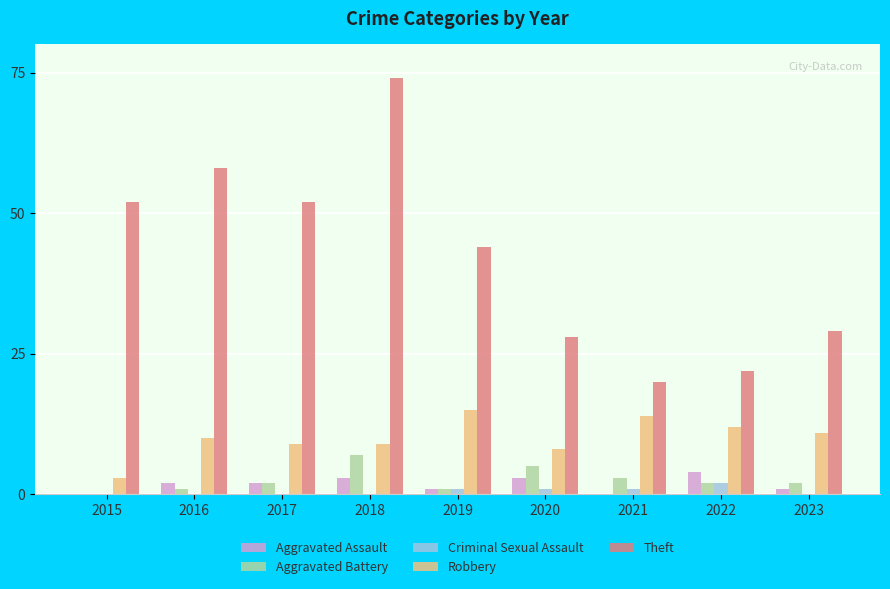

What is the highest value of the Criminal Sexual Assault series?

2